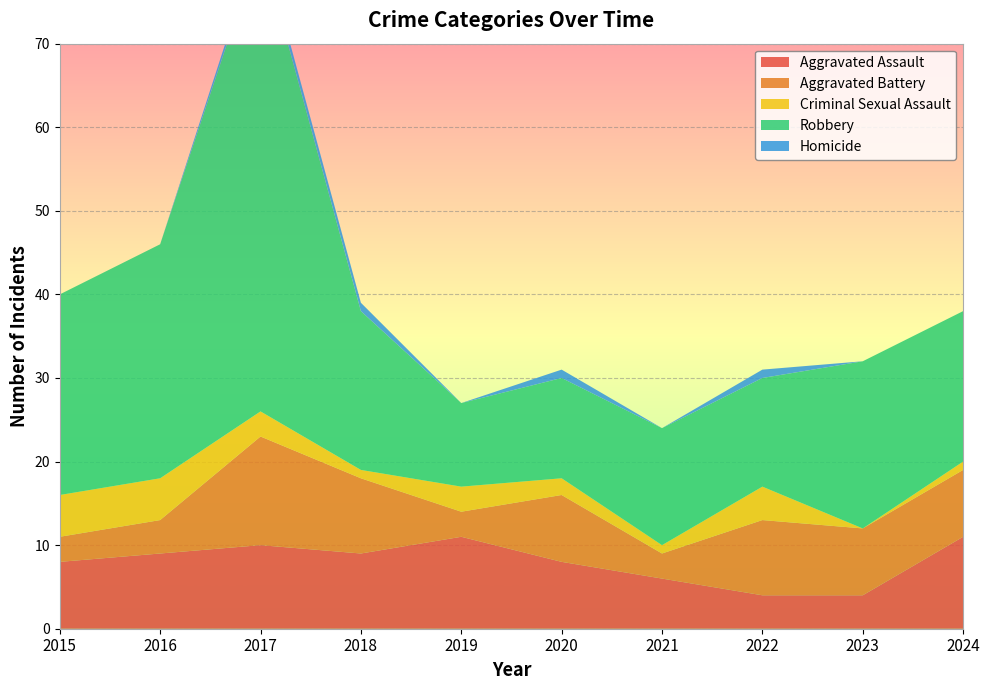

Reading left to right, extract all data points from this chart.

Aggravated Assault: 2015=8	2016=9	2017=10	2018=9	2019=11	2020=8	2021=6	2022=4	2023=4	2024=11
Aggravated Battery: 2015=3	2016=4	2017=13	2018=9	2019=3	2020=8	2021=3	2022=9	2023=8	2024=8
Criminal Sexual Assault: 2015=5	2016=5	2017=3	2018=1	2019=3	2020=2	2021=1	2022=4	2023=0	2024=1
Robbery: 2015=24	2016=28	2017=56	2018=19	2019=10	2020=12	2021=14	2022=13	2023=20	2024=18
Homicide: 2015=0	2016=0	2017=1	2018=1	2019=0	2020=1	2021=0	2022=1	2023=0	2024=0